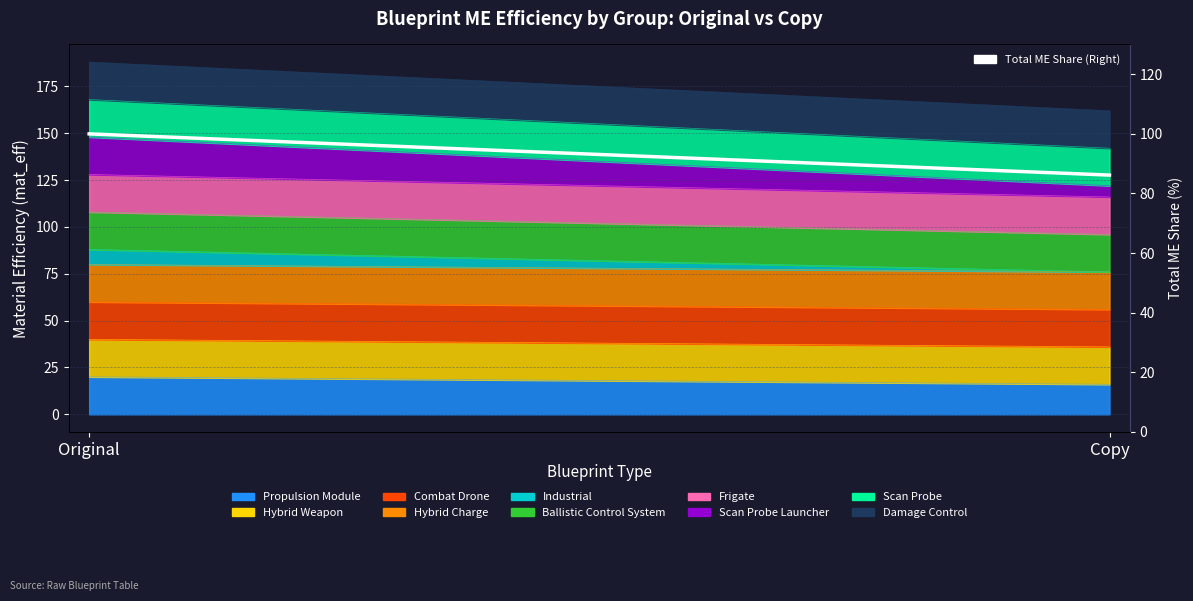

Is it true that the value at Original is 100.0?

True